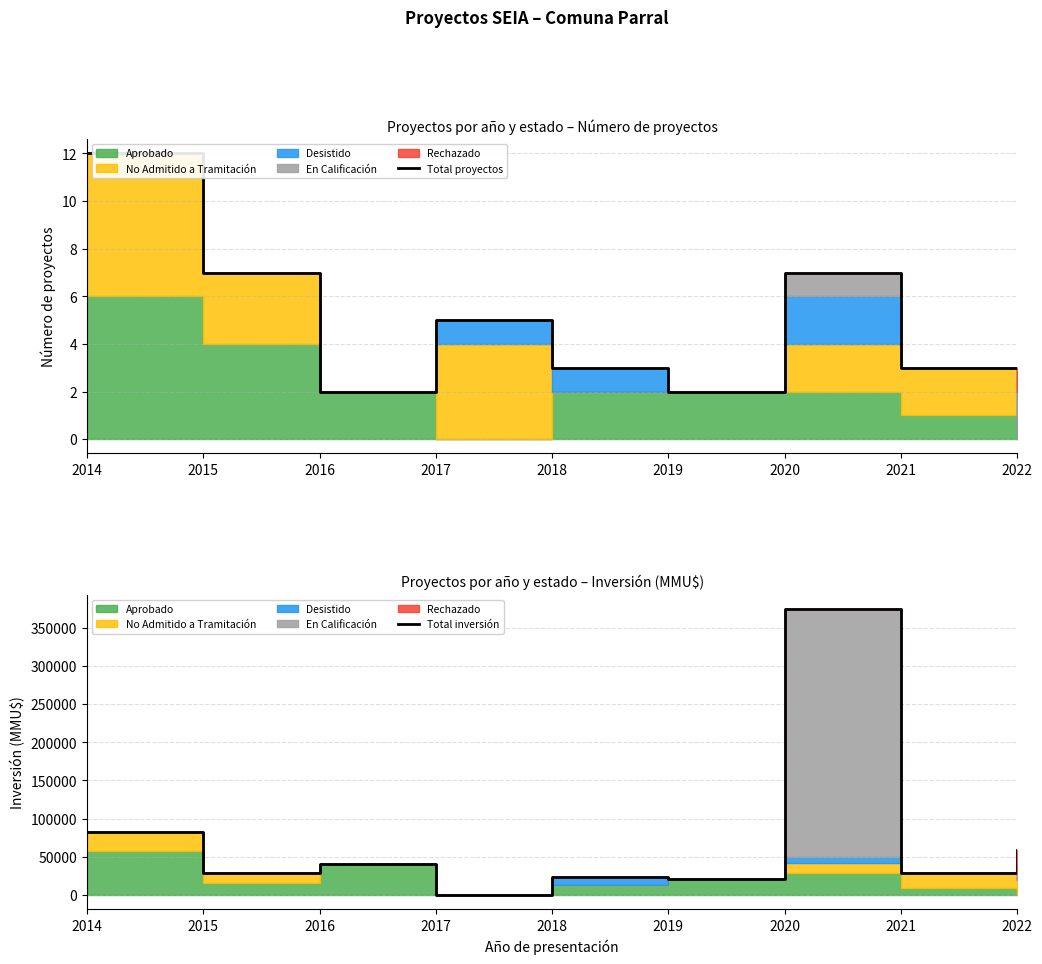

What is the sum of the Total inversión values at 2014 and 2017?

82461